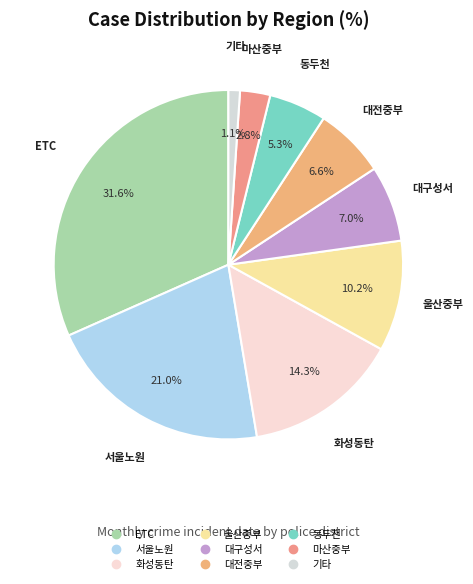

Is there any slice that represents more than half of the pie?

No